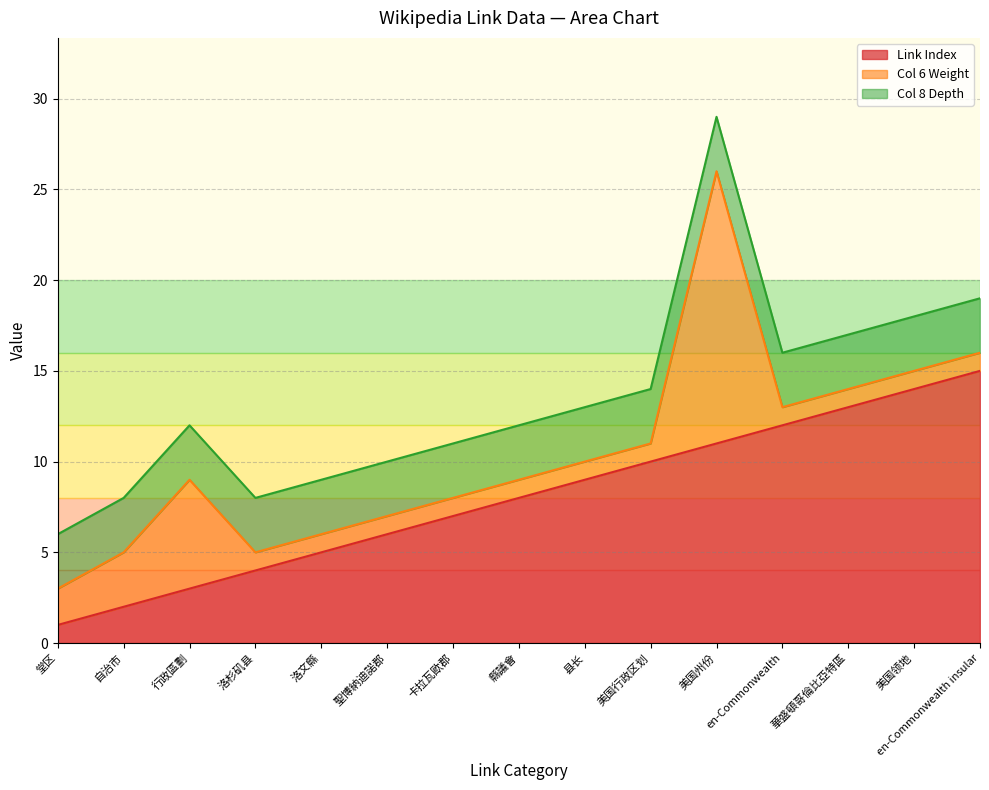

True or false: Link Index has more than 1 interior local peaks.

False